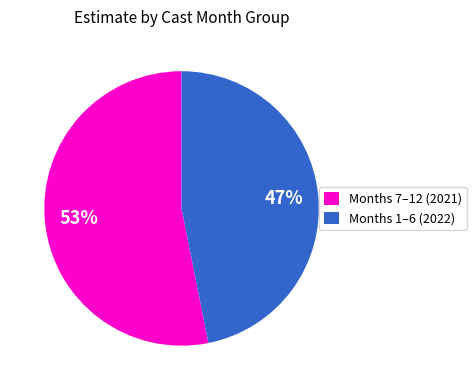

To the nearest percent, what portion does Months 1–6 (2022) represent?

47%